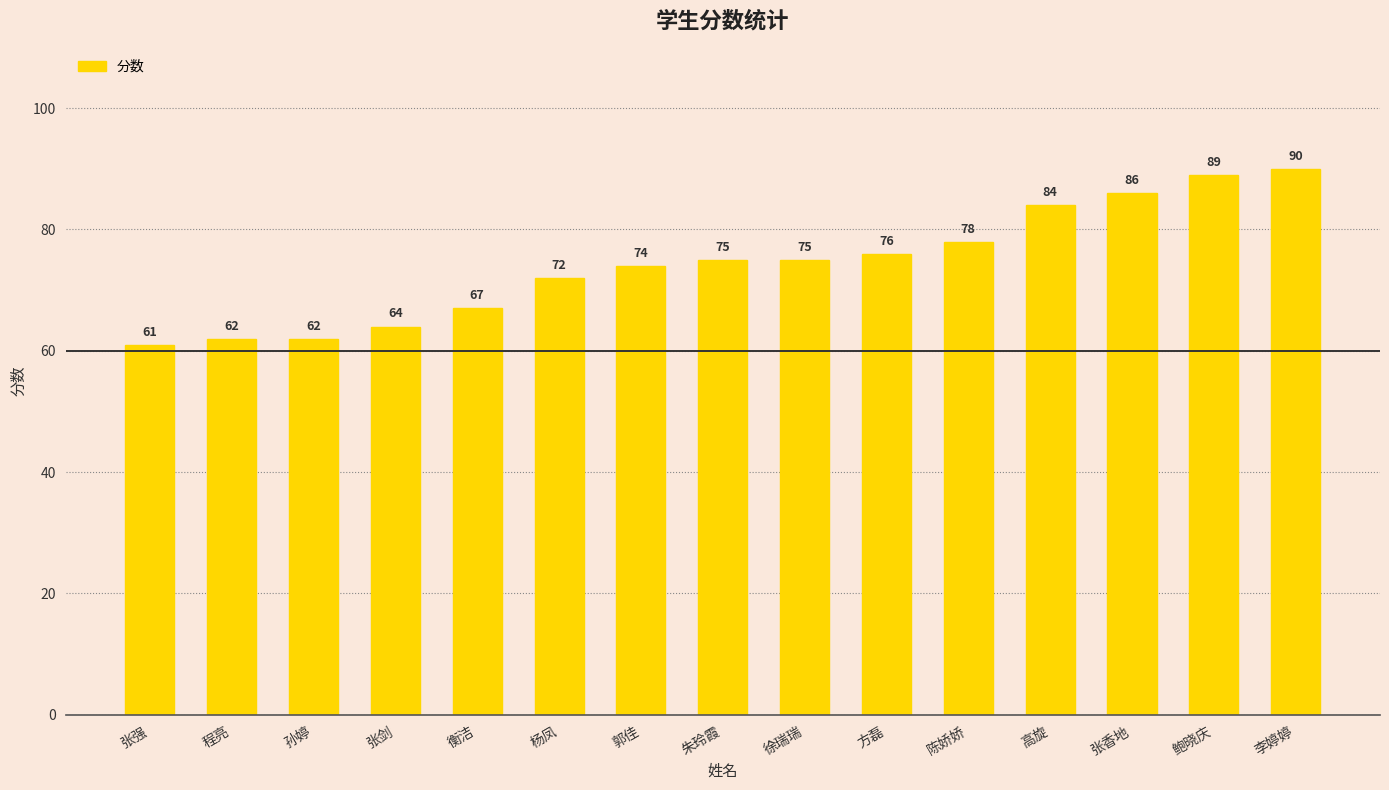

What is the label of the 4th bar from the right?

高旋